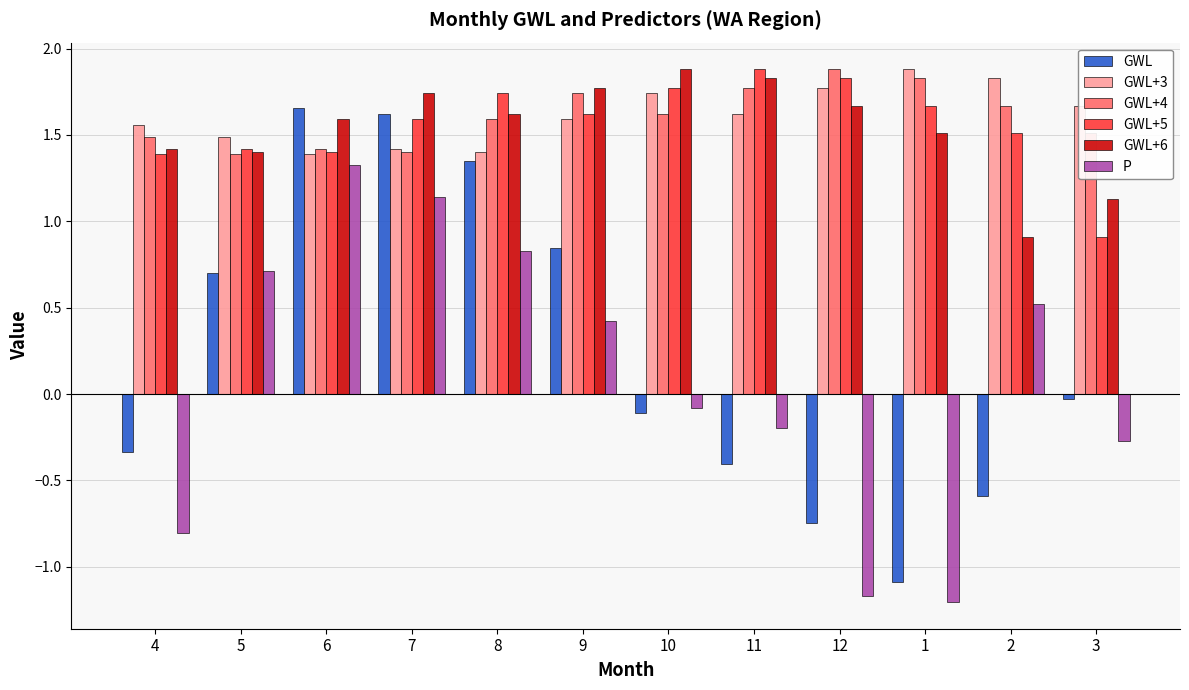

How many bars are there in each group?

6